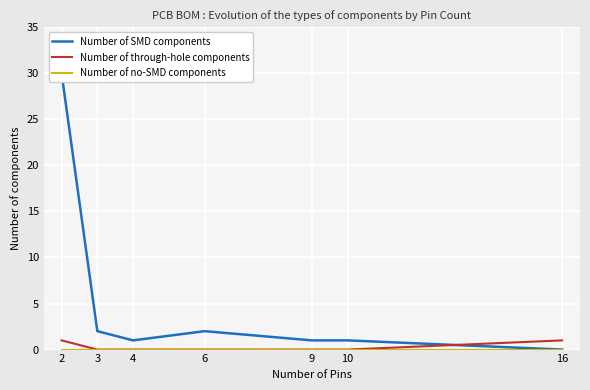

True or false: Number of through-hole components and Number of no-SMD components intersect in this chart.

False